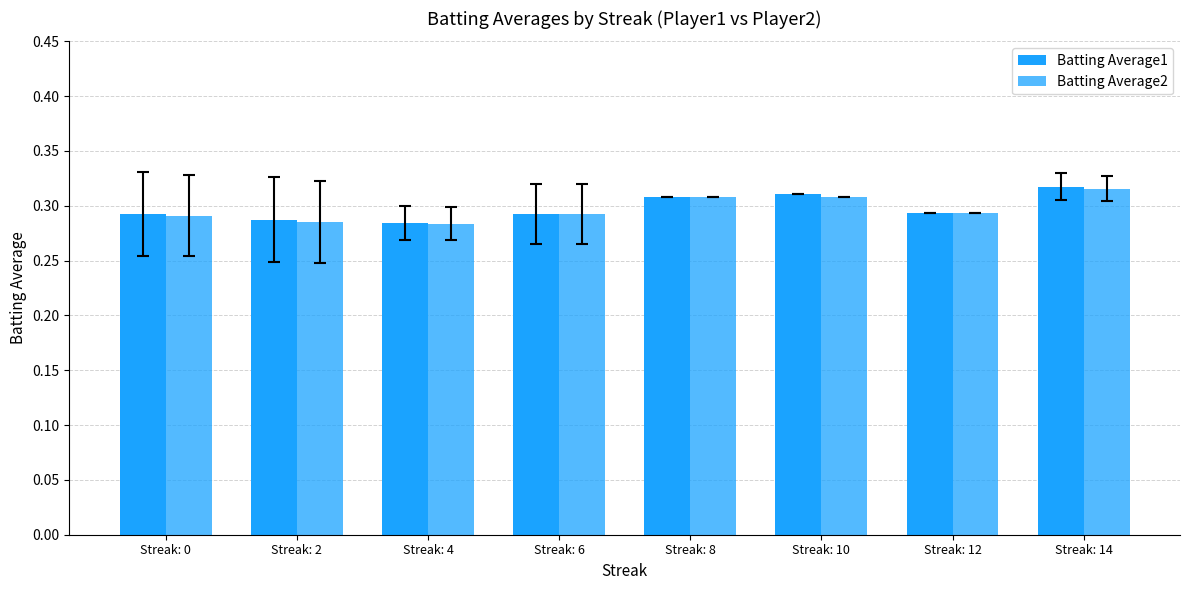

Reading left to right, list all the values displayed in this chart.

Batting Average1: 0.3	0.3	0.3	0.3	0.3	0.3	0.3	0.3
Batting Average2: 0.3	0.3	0.3	0.3	0.3	0.3	0.3	0.3